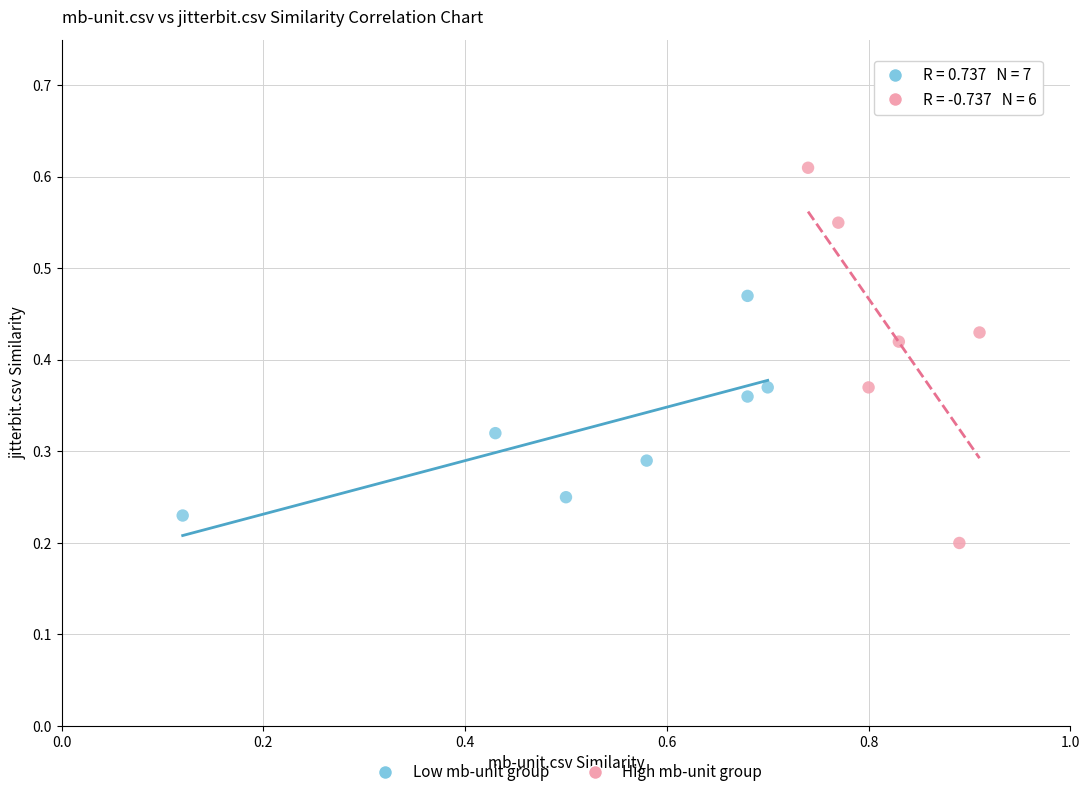

Which series has the widest spread of Y values?

High mb-unit group